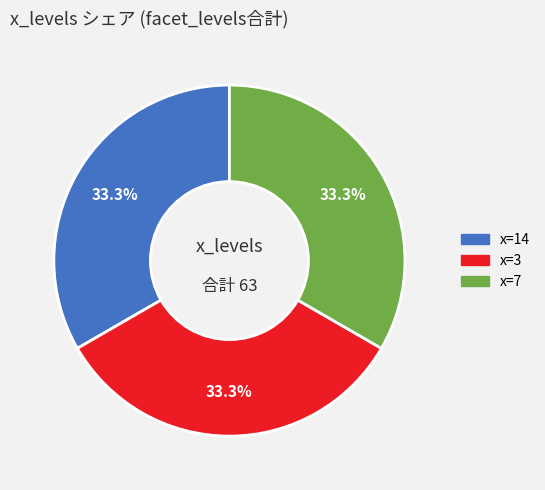

To the nearest percent, what is the average slice percentage?

33%